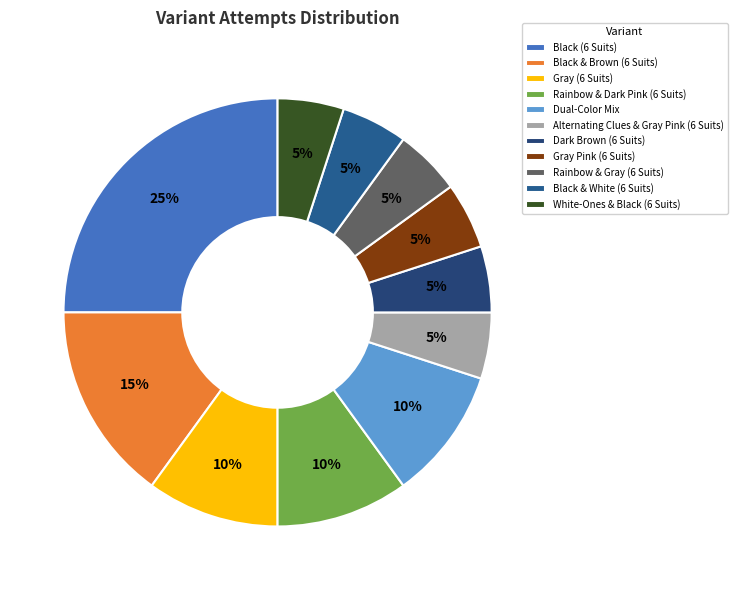

Is it true that Rainbow & Dark Pink (6 Suits) is 24% of the pie?

False